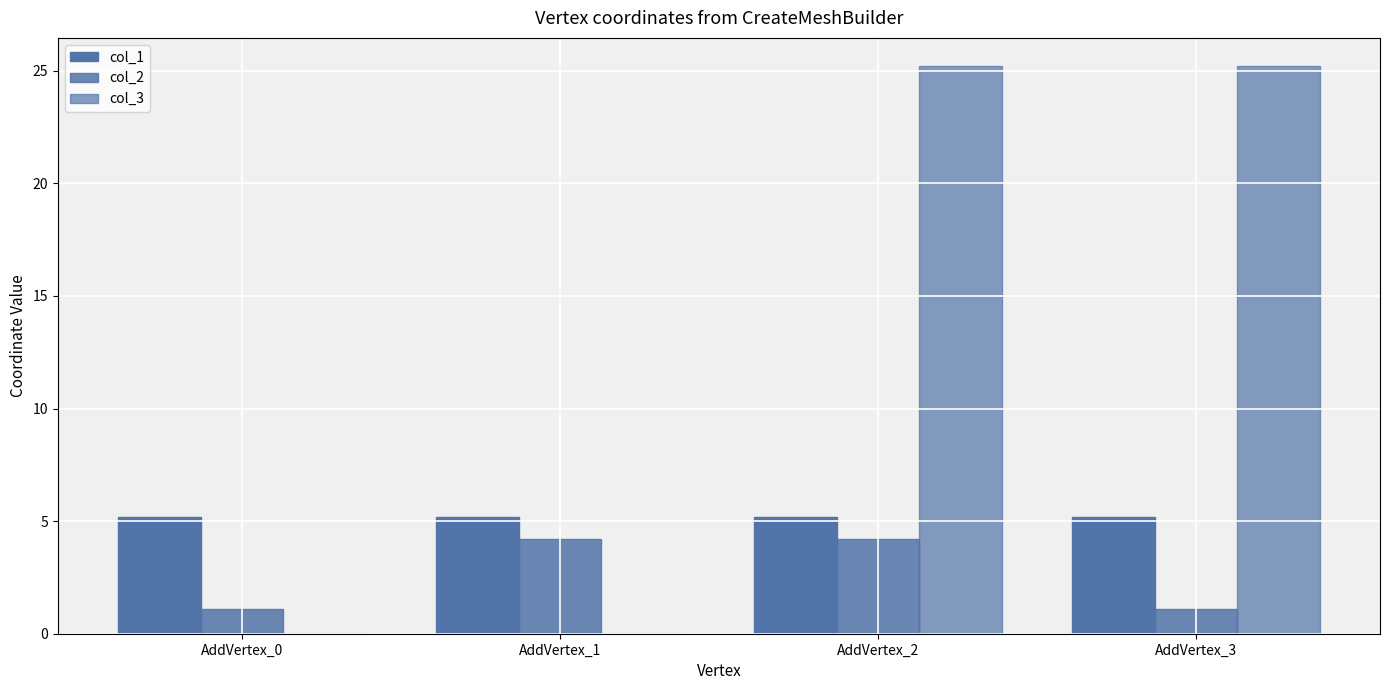

The value of col_2 at AddVertex_1 is 7.3. True or false?

False